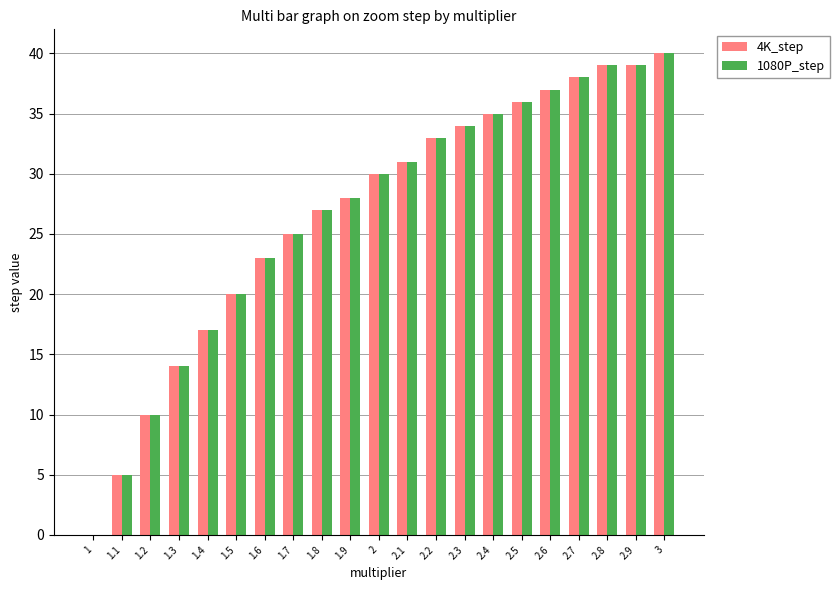

What is the sum of all 1080P_step values?

561